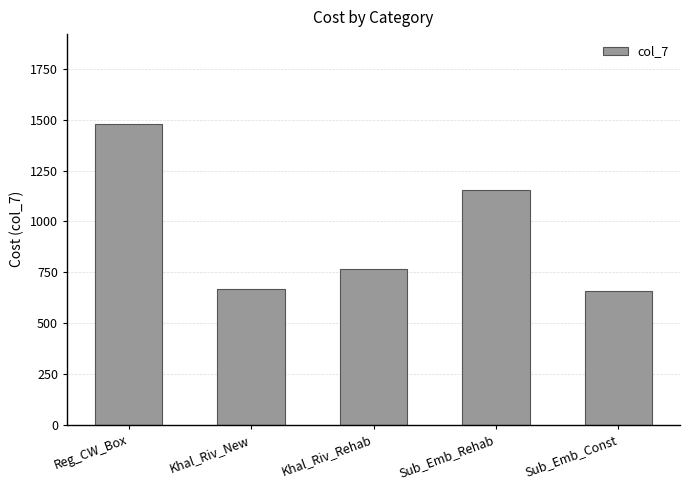

What is the difference between the maximum and minimum values?

822.2